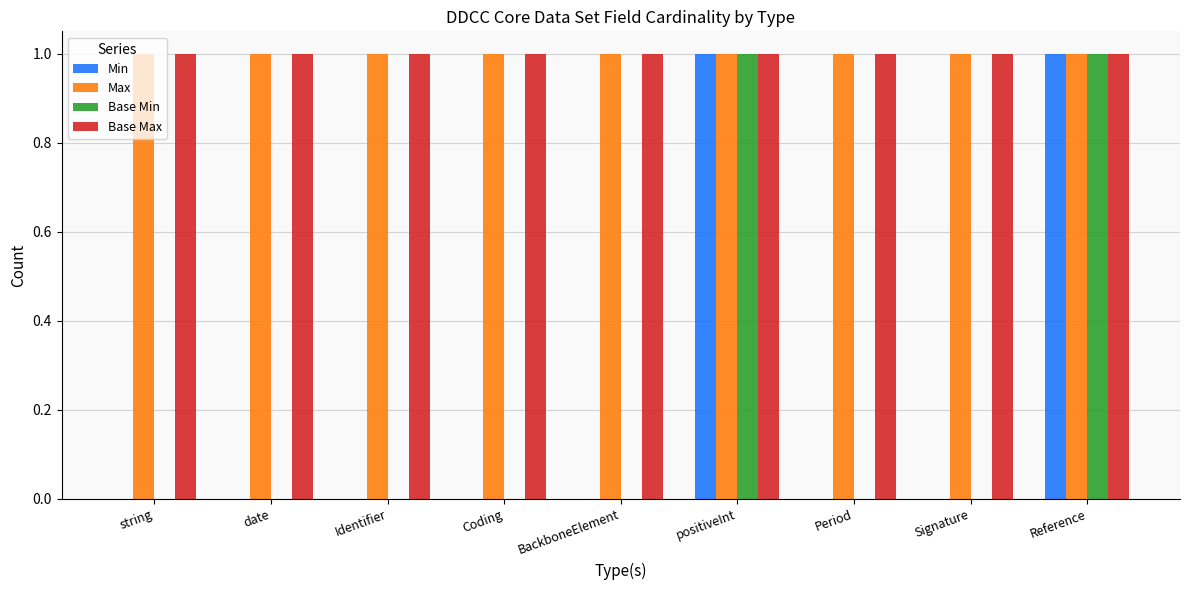

What is the highest value of the Min series?

1